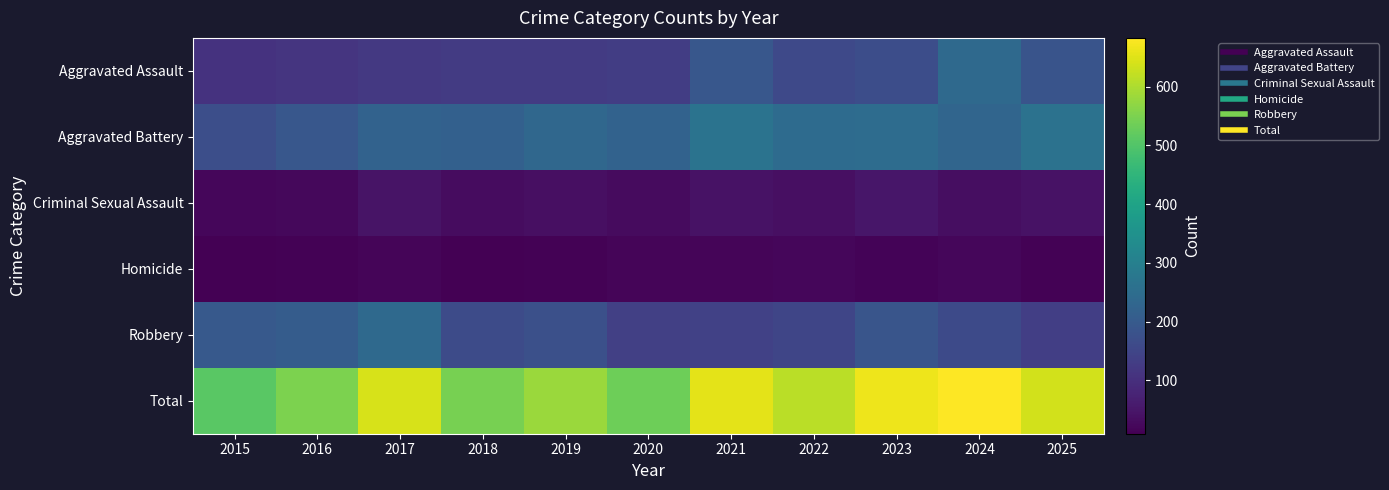

What is the spread (max minus min) of values at 2015?

500